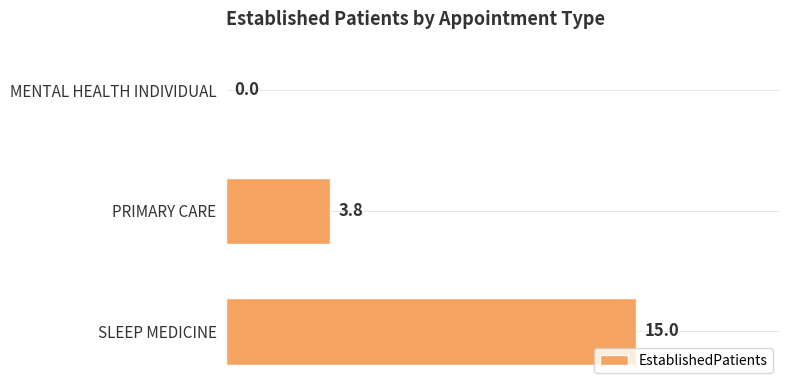

What is the change in value from MENTAL HEALTH INDIVIDUAL to PRIMARY CARE?

+3.8